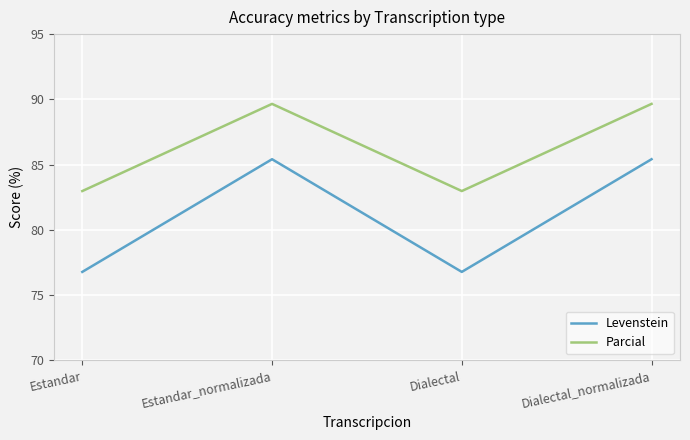

What is the difference between the maximum and second lowest values in the Levenstein series?

8.6